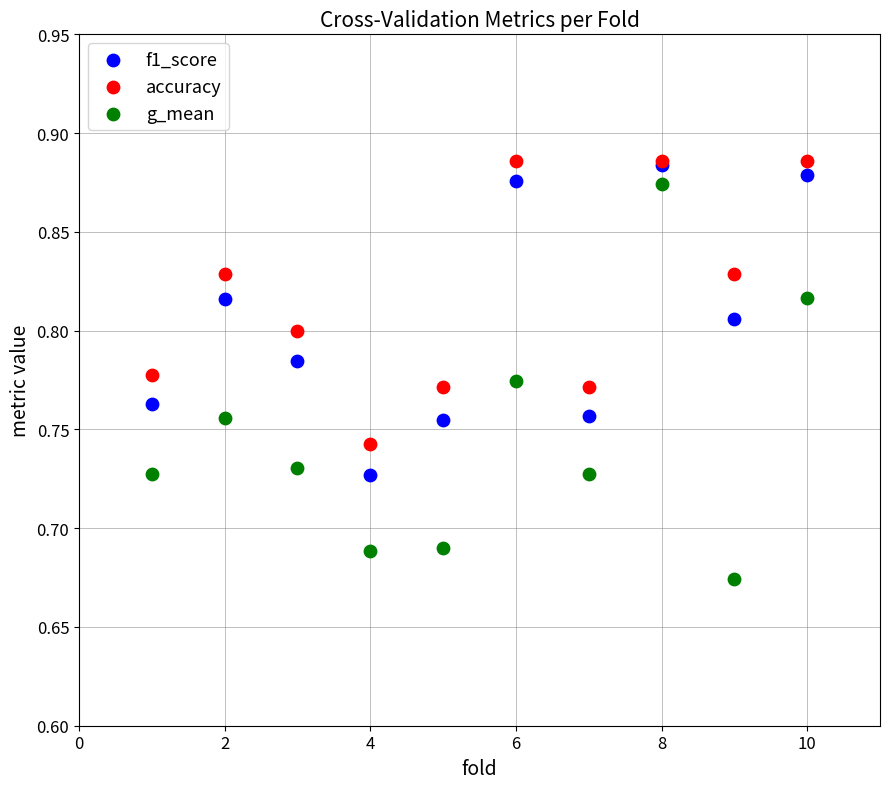

What are all the series names shown in the legend?

f1_score, accuracy, g_mean